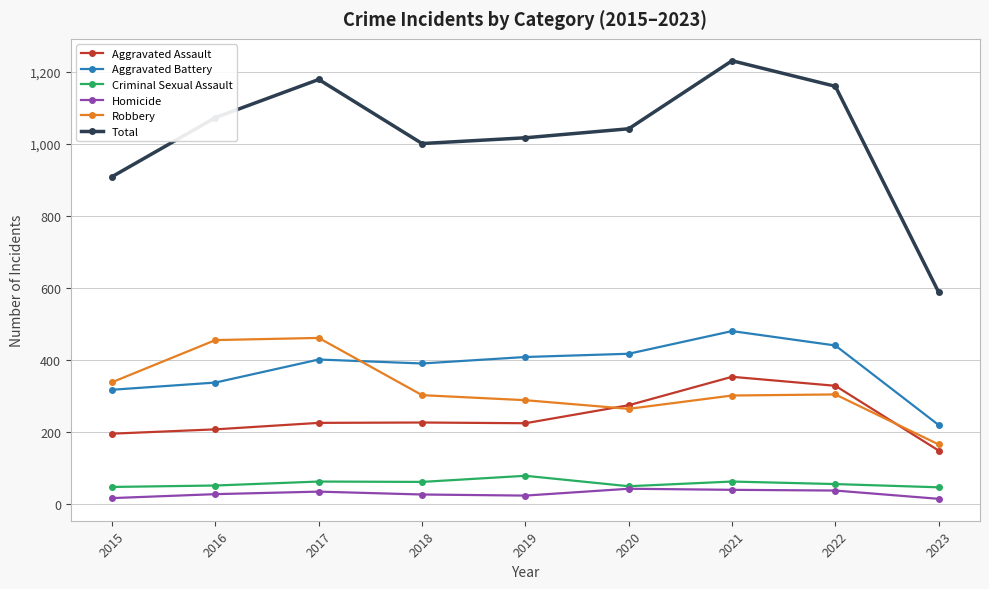

What value does the Criminal Sexual Assault series have at 2017, to the nearest 10?

60